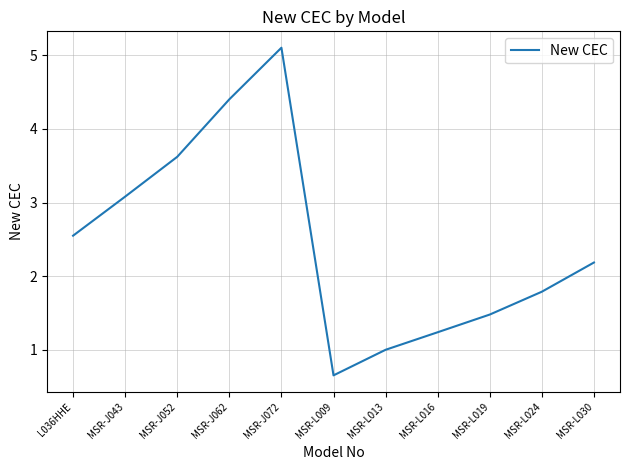

What is the change in value from L036HHE to MSR-L016?

-1.3